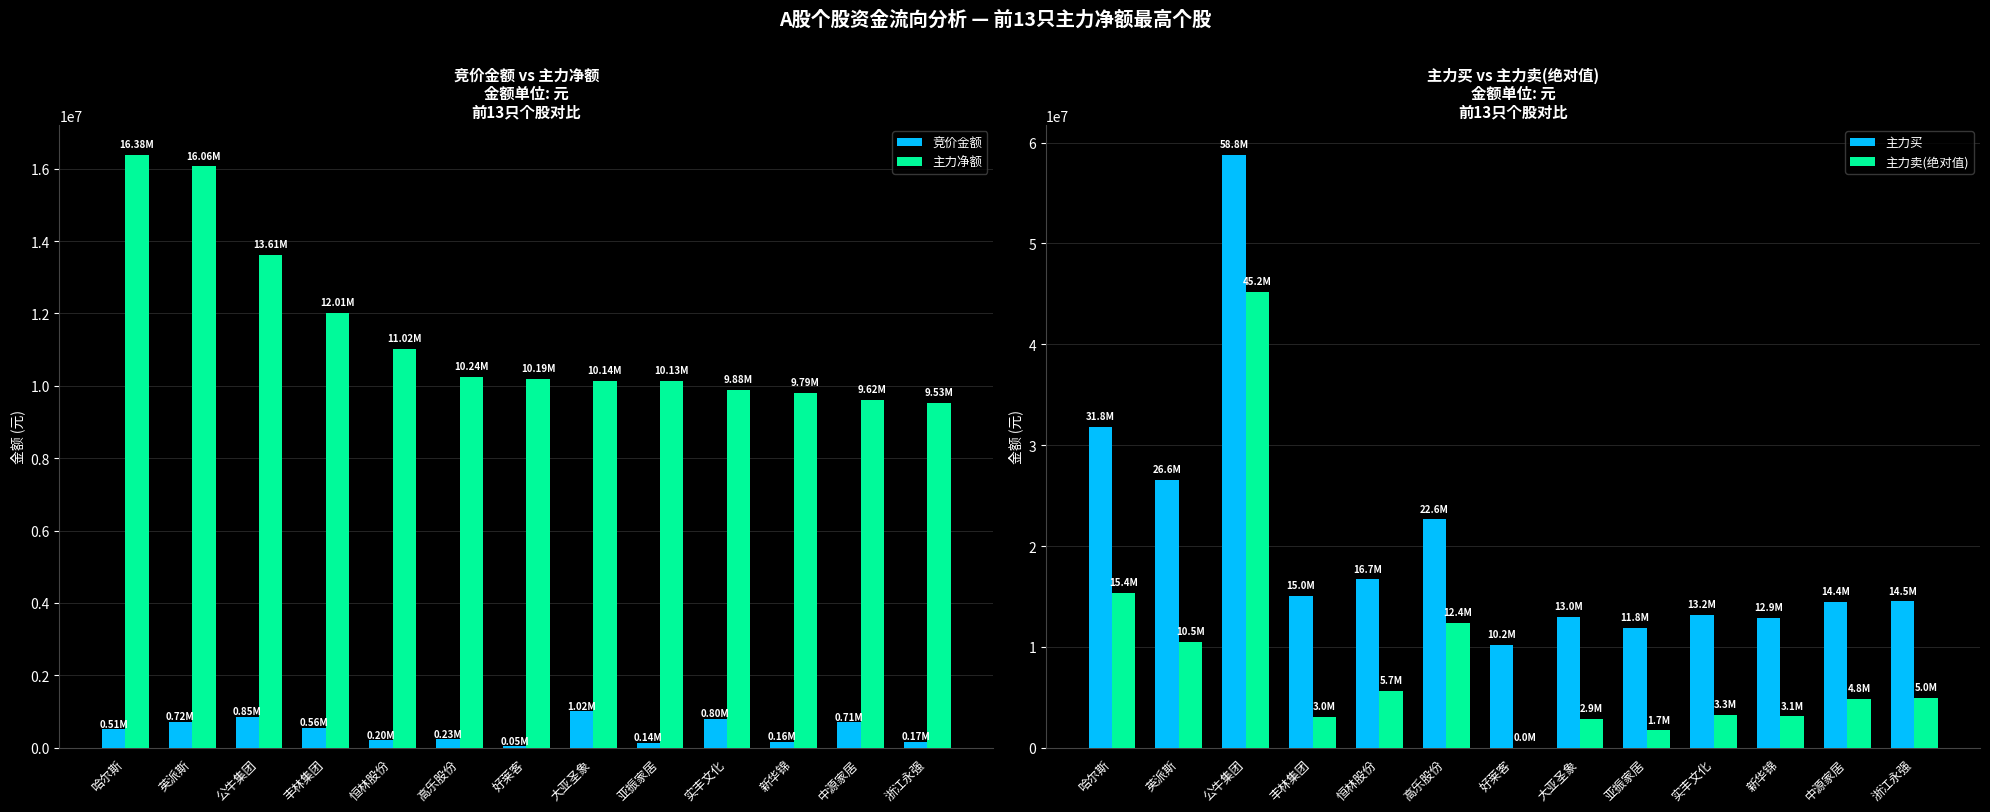

Where is 主力买 nearest to the value 34494782?

哈尔斯